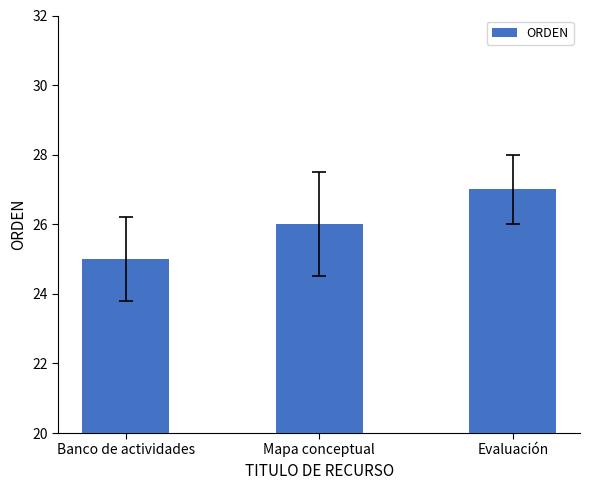

What position from the left is Mapa conceptual?

2